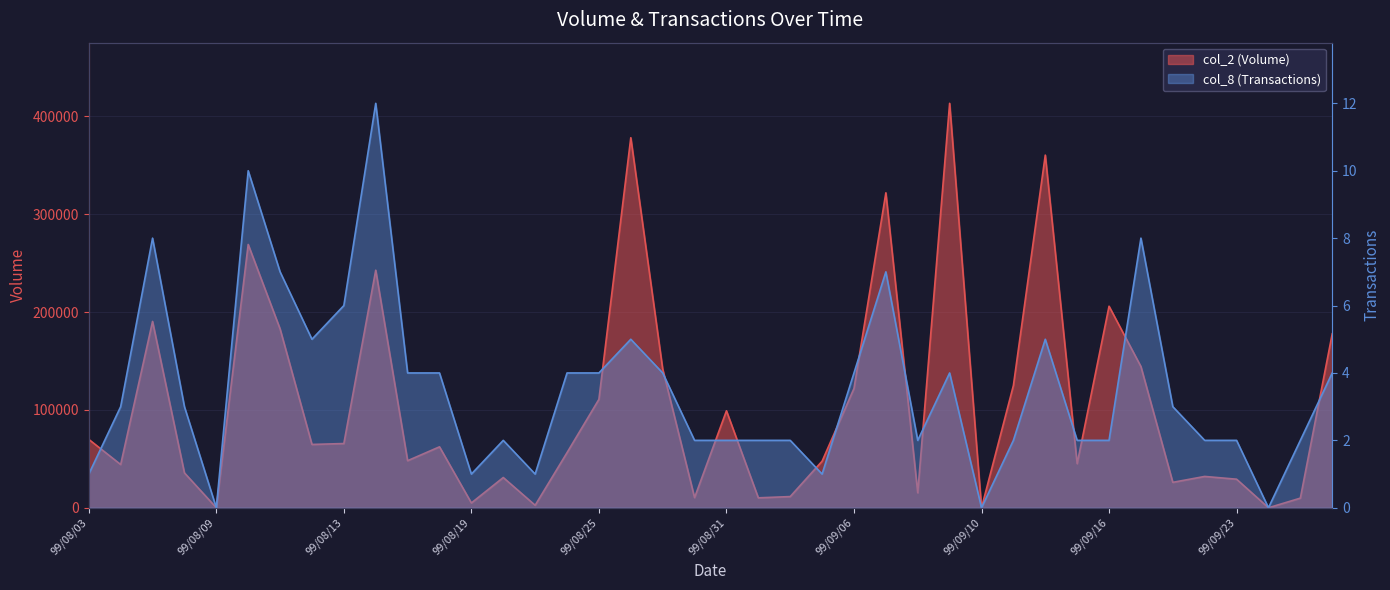

What is the difference between the maximum and minimum values in the col_8 (Transactions) series?

12